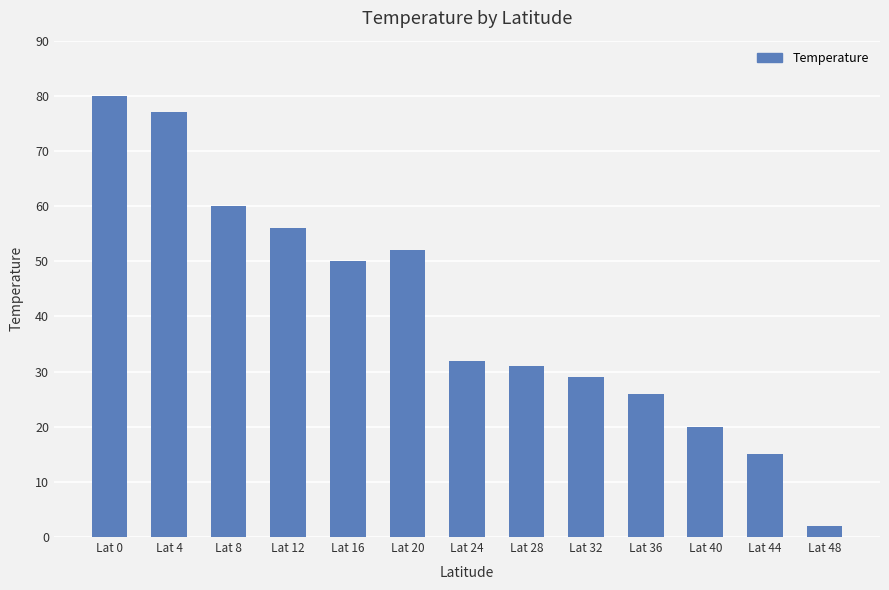

Reading left to right, what are all the values shown in this chart?

80	77	60	56	50	52	32	31	29	26	20	15	2